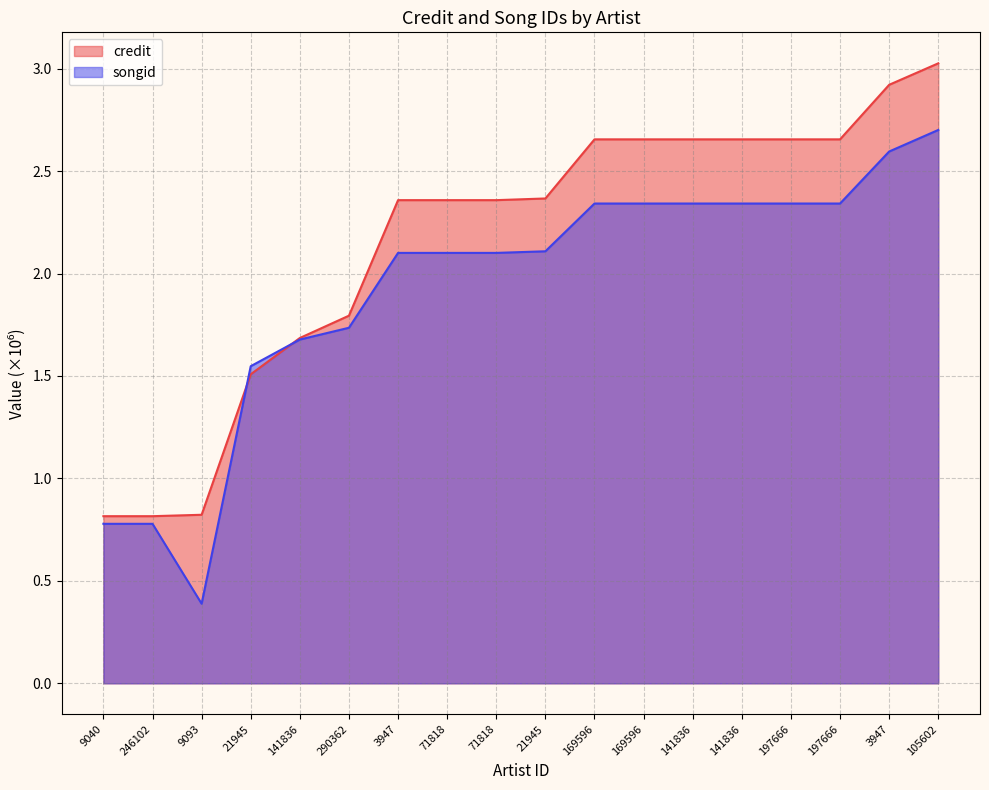

What is the difference between the songid values at 290362 and 9040?

1.0